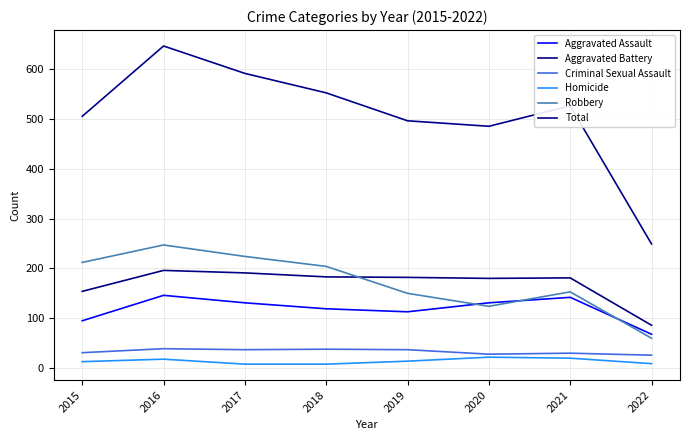

How many lines are shown in the chart?

6